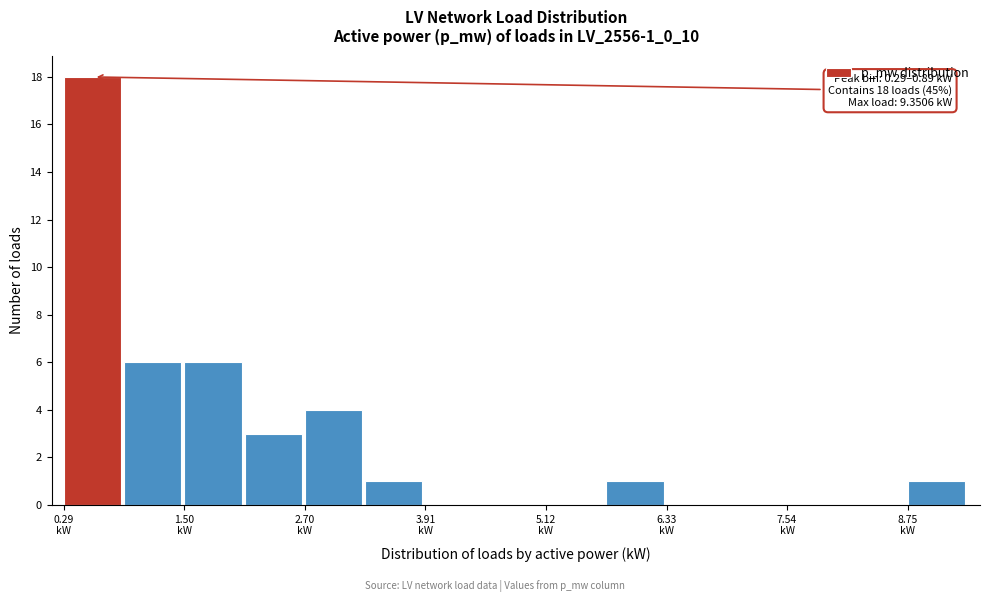

Around what value on the x-axis is the tallest bar? Give the approximate position of its centre, as read against the axis.

0.6